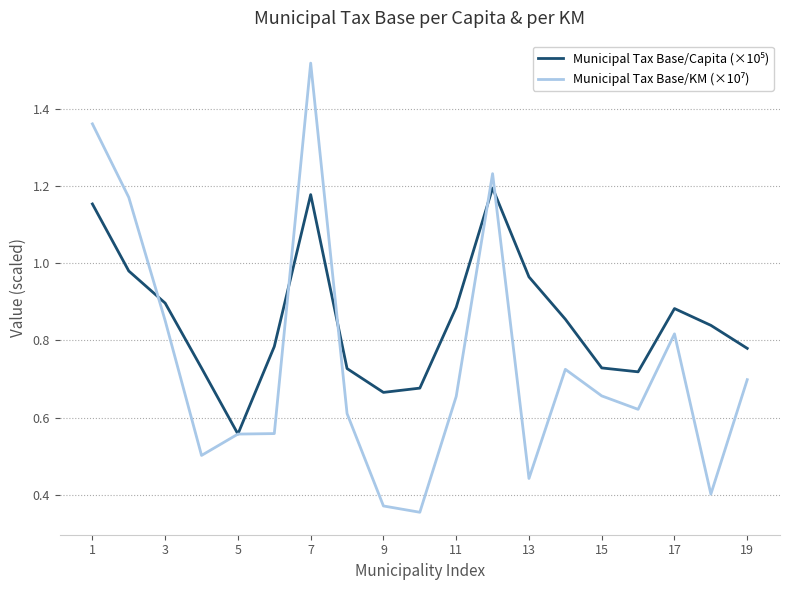

Does the chart display data point markers on the line(s)?

No